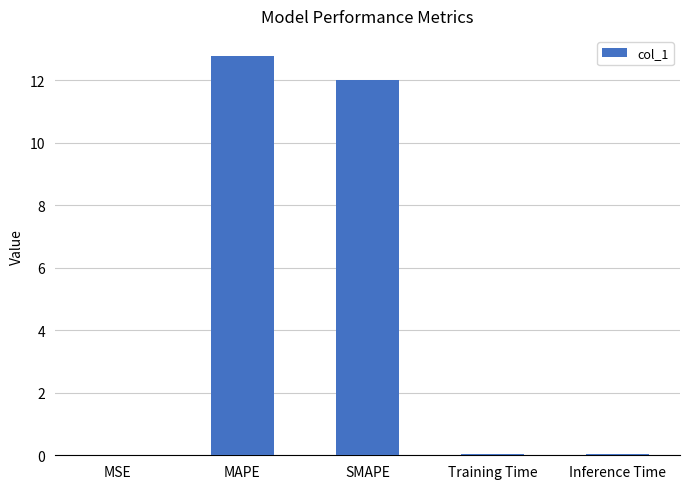

Count the number of data series in this chart.

1